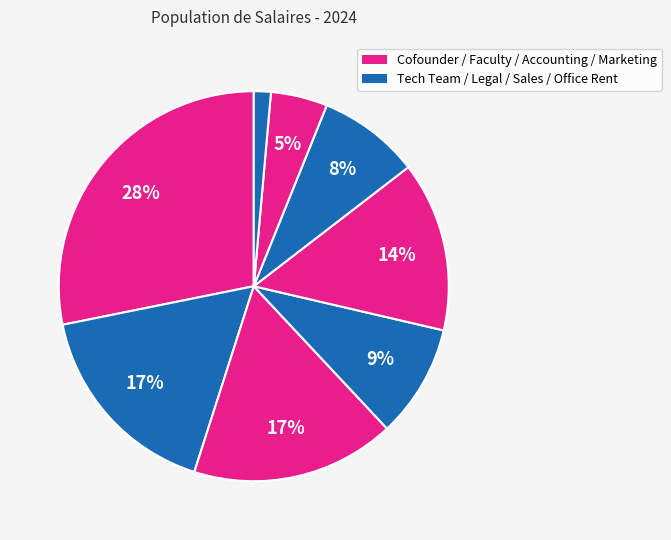

Which category has the biggest portion of the pie?

Cofounder